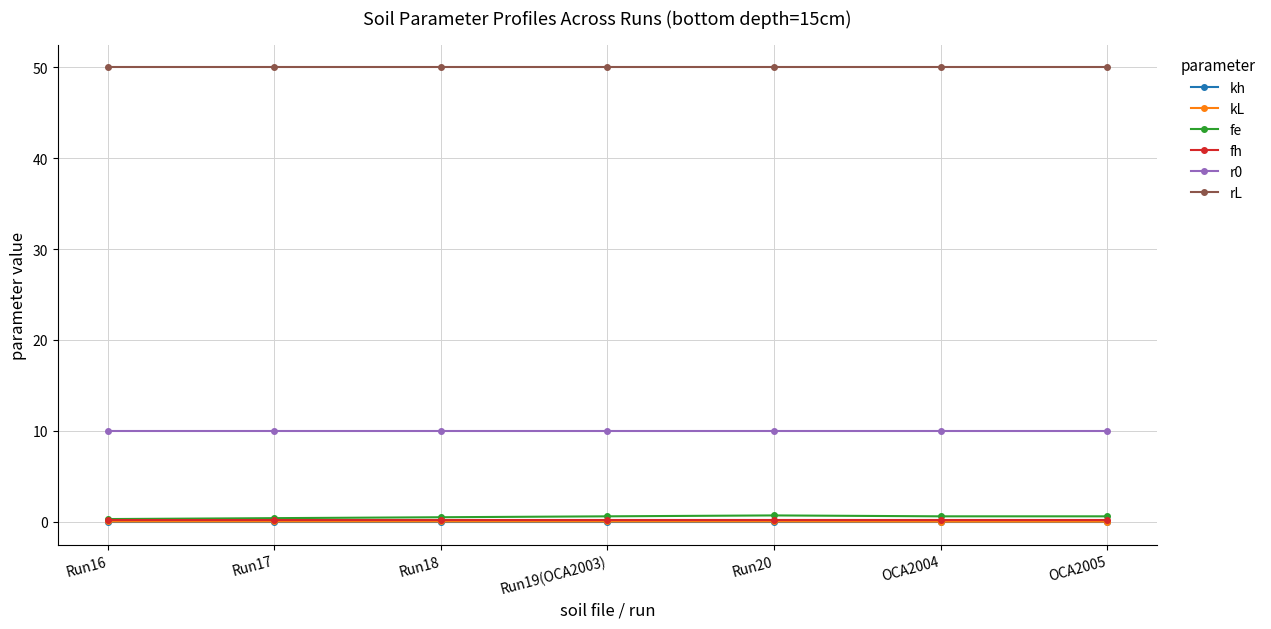

True or false: rL and kh intersect in this chart.

False